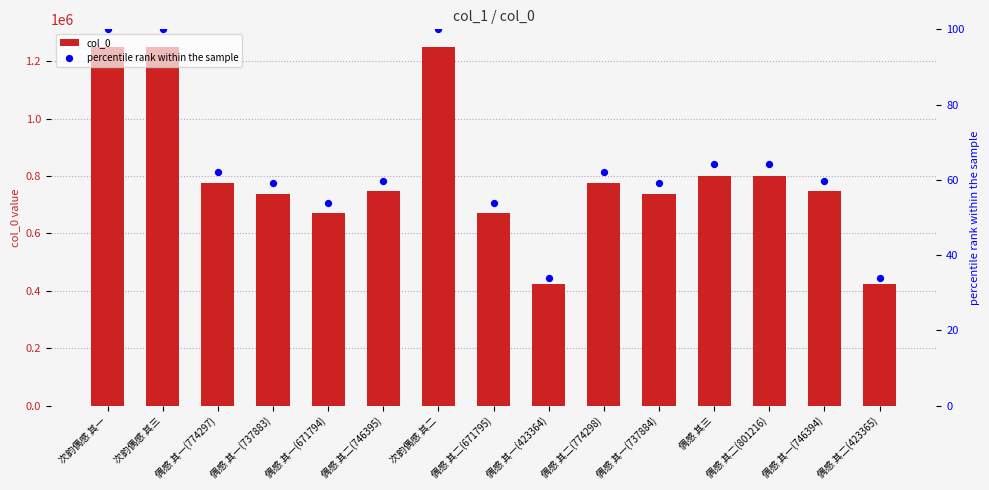

What is the total value across all series at 偶感 其一(737883)?

737942.1